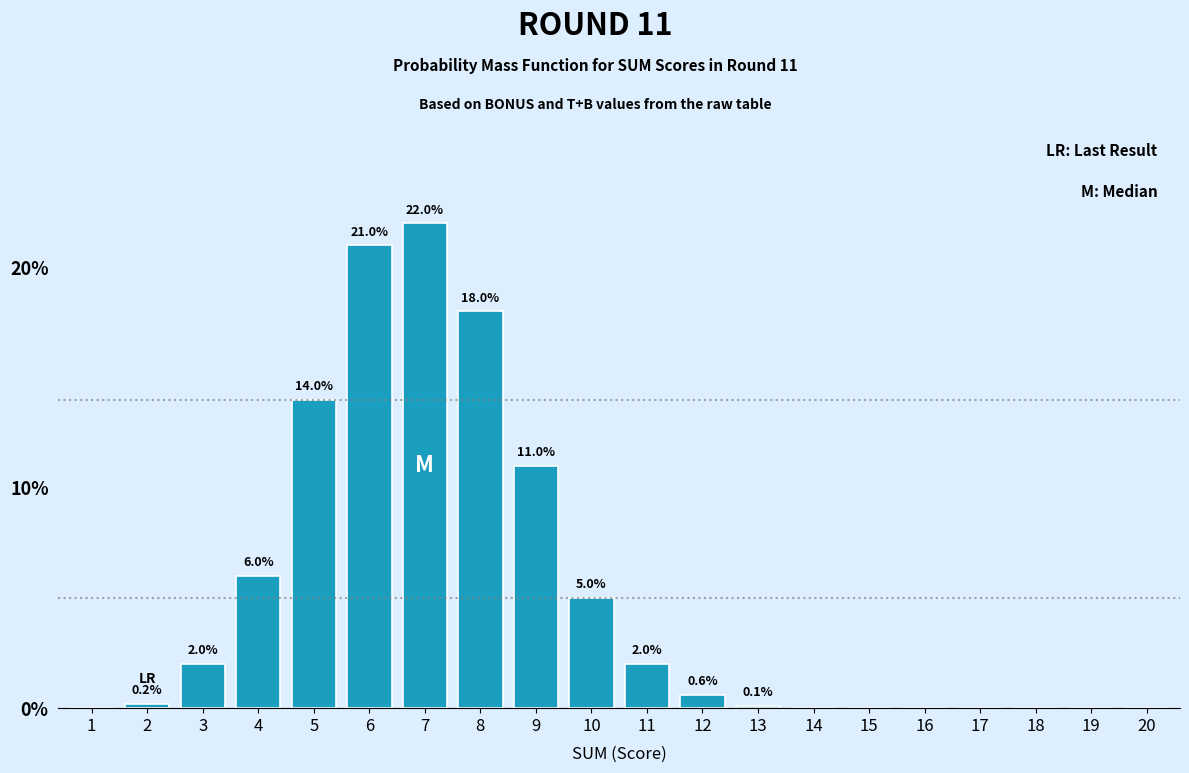

Reading right to left, what are all the values shown in this chart?

20=0.0	19=0.0	18=0.0	17=0.0	16=0.0	15=0.0	14=0.0	13=0.1	12=0.6	11=2.0	10=5.0	9=11.0	8=18.0	7=22.0	6=21.0	5=14.0	4=6.0	3=2.0	2=0.2	1=0.0